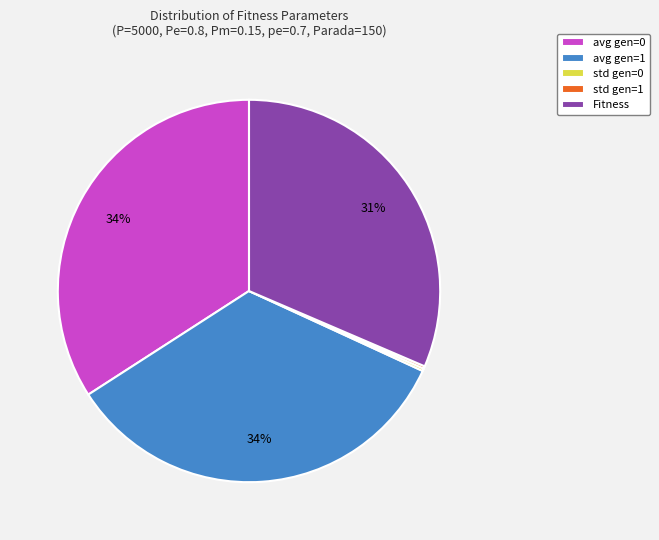

Does any single category account for the majority?

No